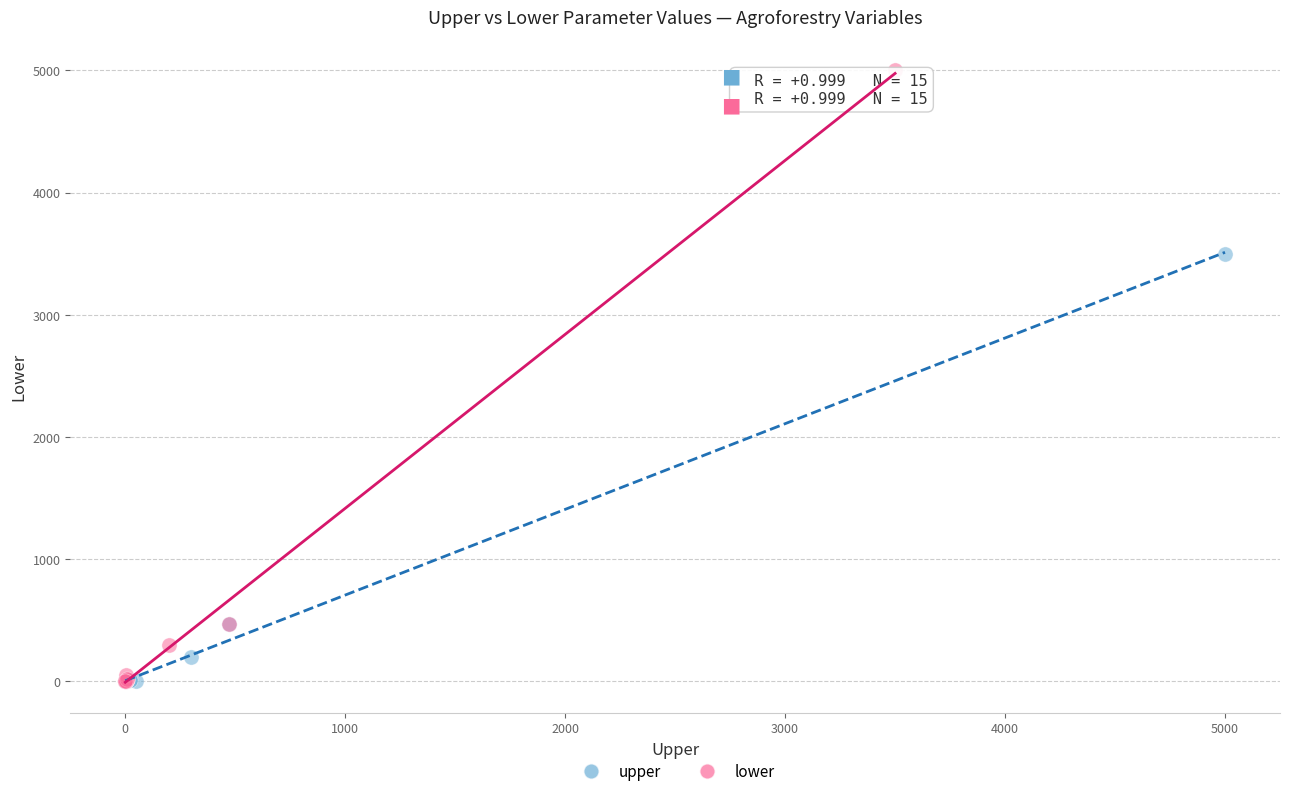

Which series contains the highest Y value?

lower